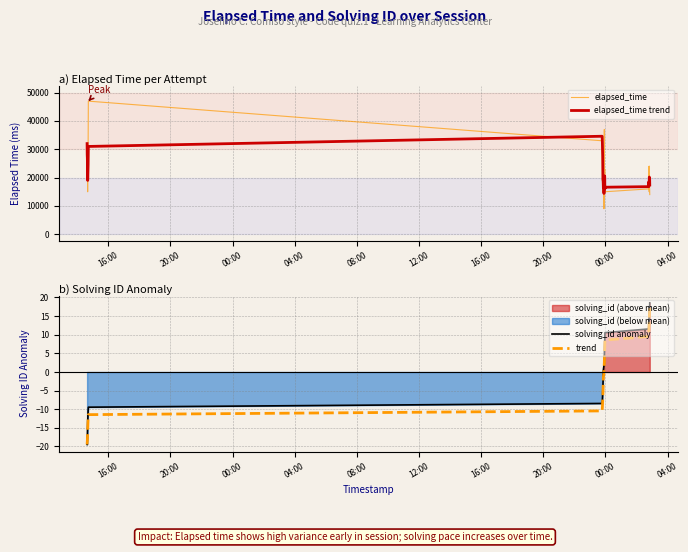

True or false: elapsed_time trend and trend intersect in this chart.

False